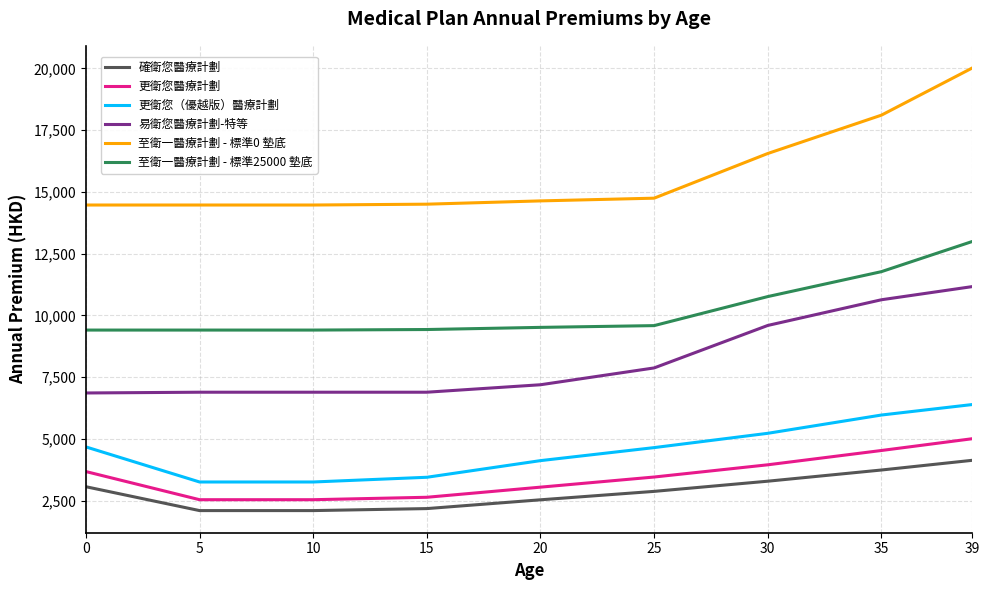

What is the difference between the 更衛您（優越版）醫療計劃 values at 0 and 10?

1420